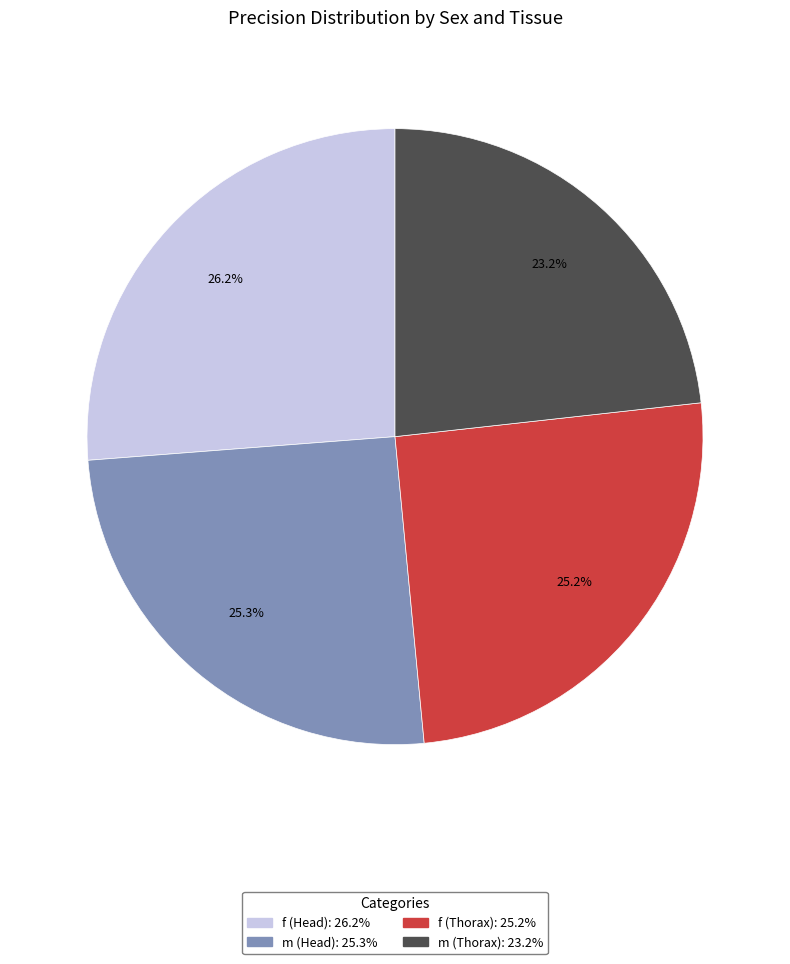

Which category has the smallest portion of the pie?

m (Thorax)